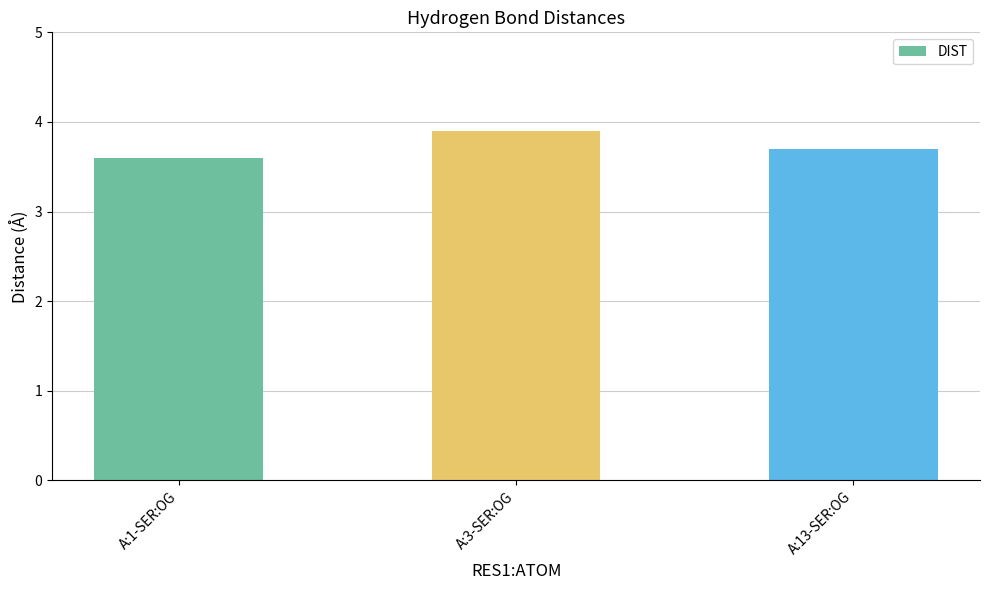

Which label corresponds to the smallest value in the chart?

A:1-SER:OG